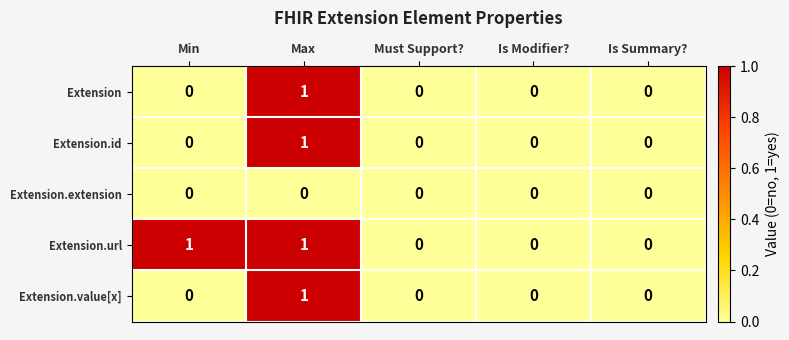

How many Extension values are between 0 and 1?

5